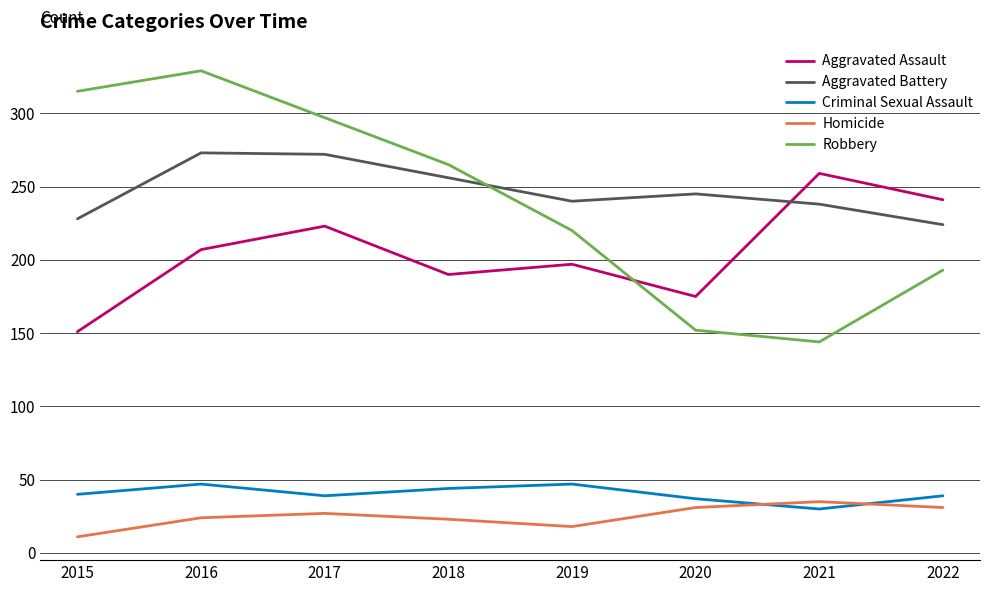

Between 2017 and 2018, which series saw the biggest shift?

Aggravated Assault